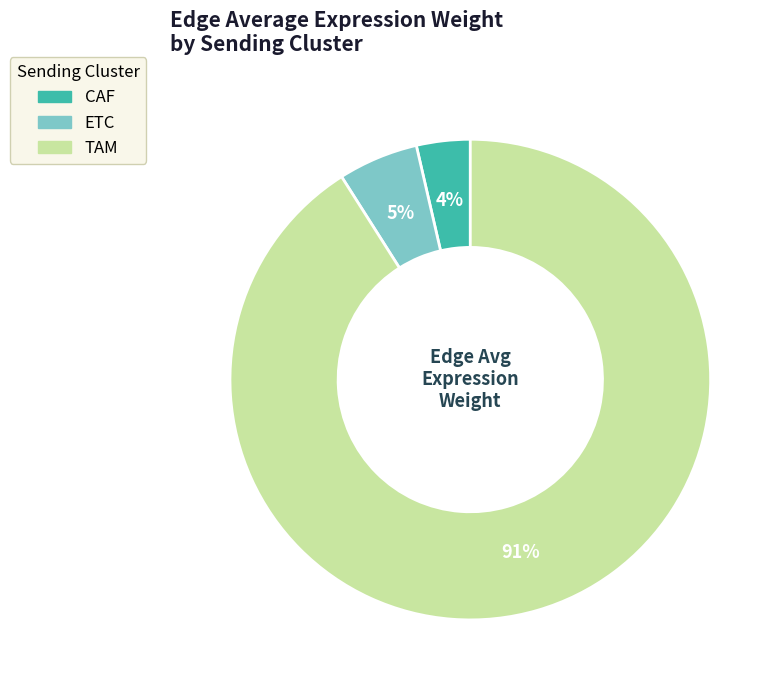

What is the majority slice?

TAM